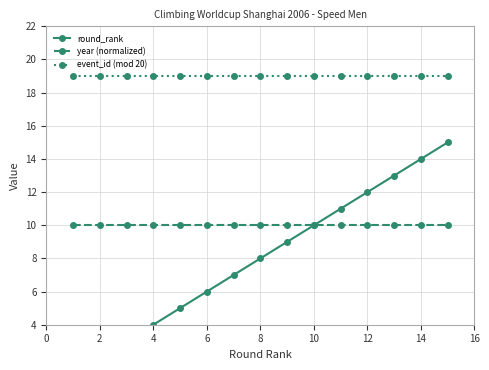

True or false: round_rank and year (normalized) intersect in this chart.

False